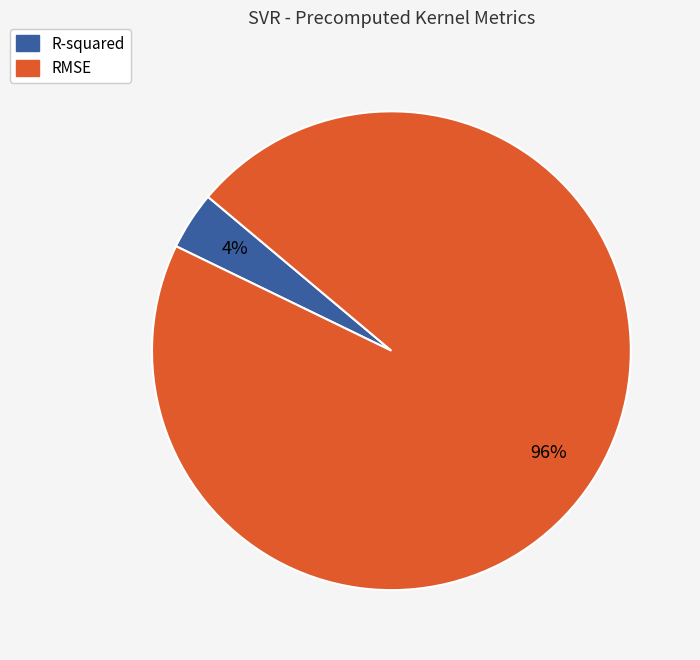

True or false: RMSE accounts for 96% of the total.

True